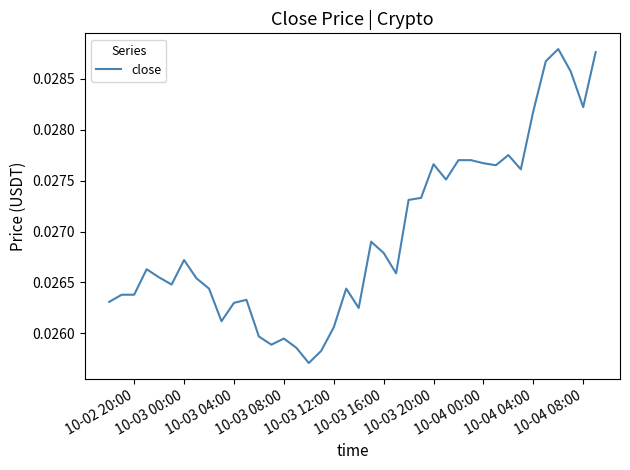

How many points are lower than both their immediate neighbors (excluding endpoints)?

10